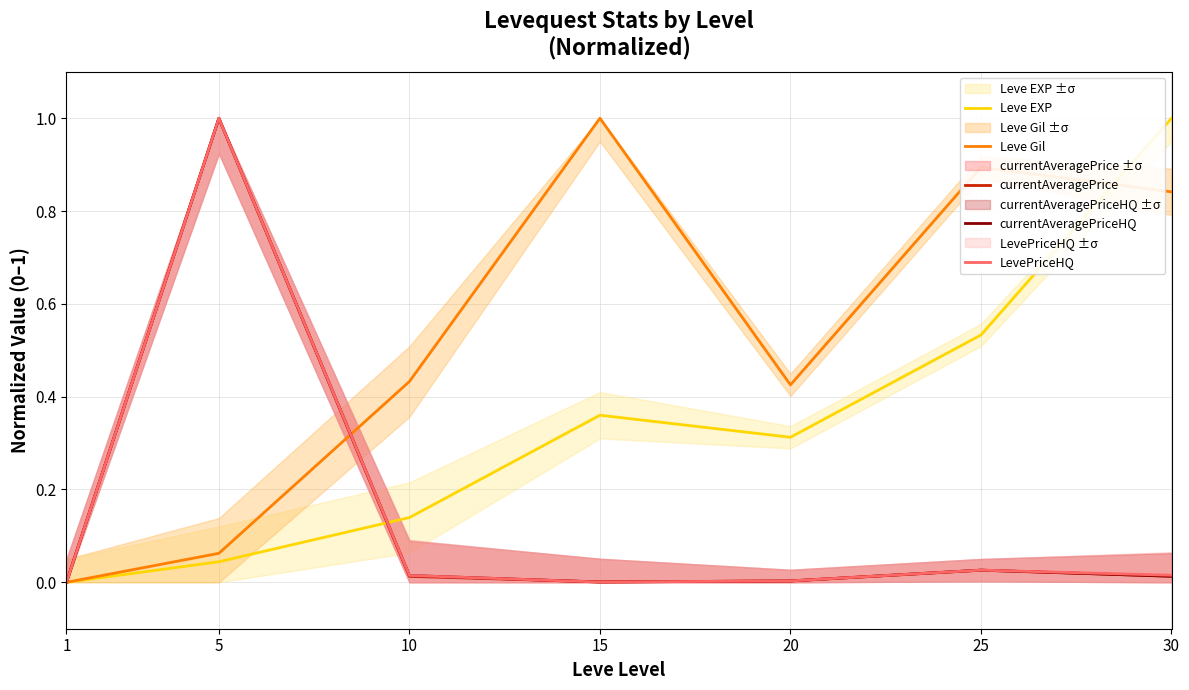

Reading left to right, list all the values displayed in this chart.

Leve EXP: 0.0	0.0	0.1	0.4	0.3	0.5	1.0
Leve Gil: 0.0	0.1	0.4	1.0	0.4	0.9	0.8
currentAveragePrice: 0.0	1.0	0.0	0.0	0.0	0.0	0.0
currentAveragePriceHQ: 0.0	1.0	0.0	0.0	0.0	0.0	0.0
LevePriceHQ: 0.0	1.0	0.0	0.0	0.0	0.0	0.0